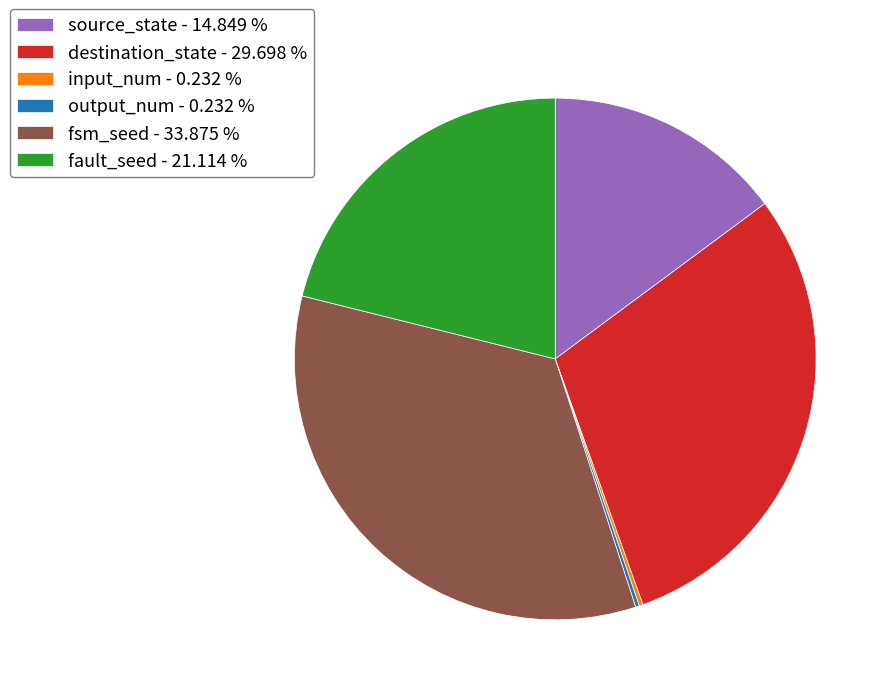

Does fault_seed account for over 50% of the chart?

No